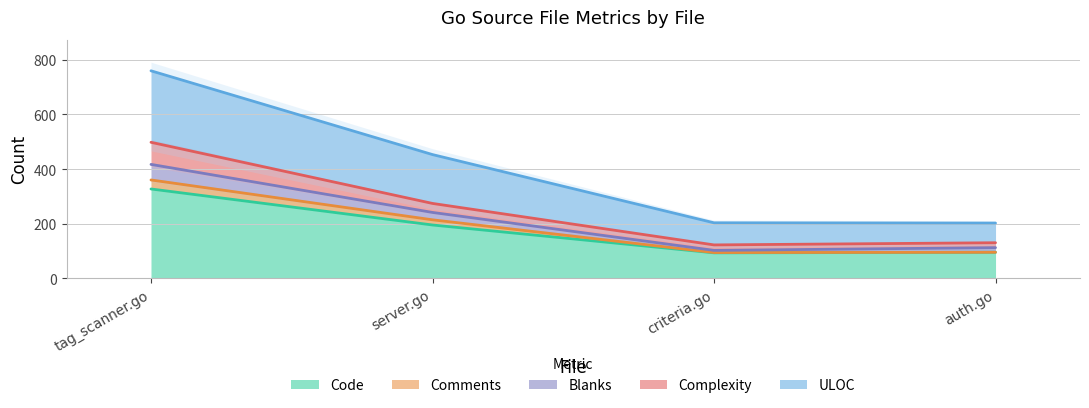

True or false: Code has more than 0 points higher than both neighbors.

False